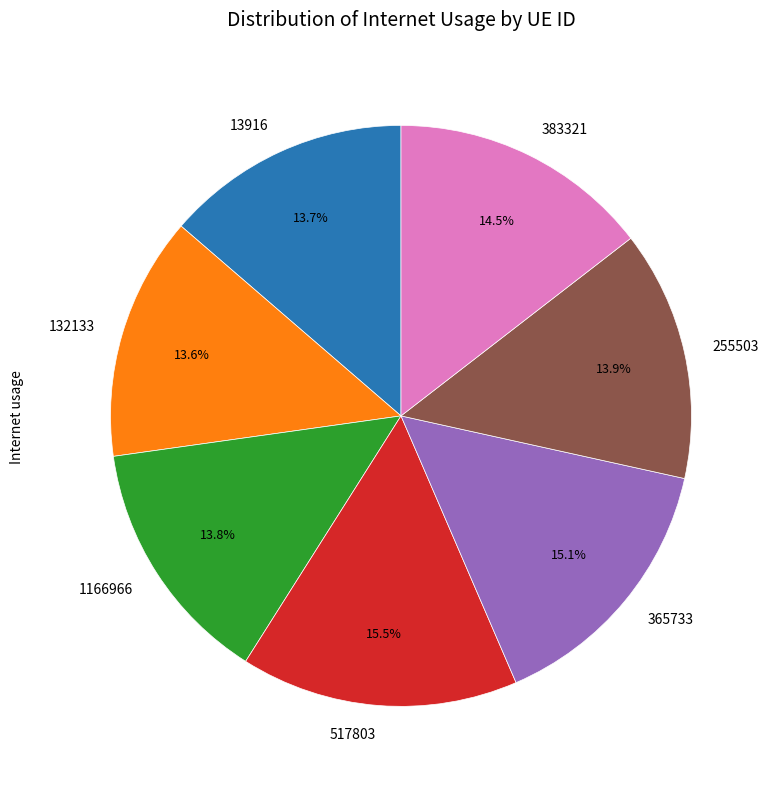

Which has a higher value, 365733 or 255503?

365733